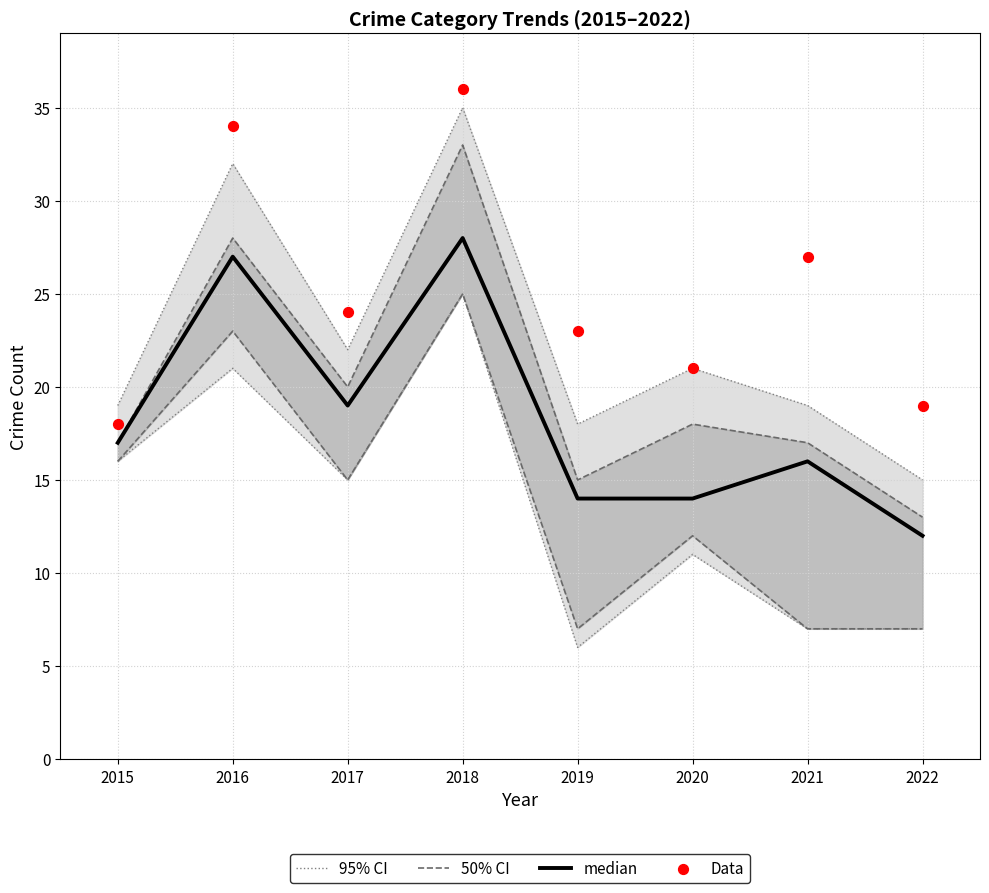

Which series has the widest spread of Y values?

95% CI